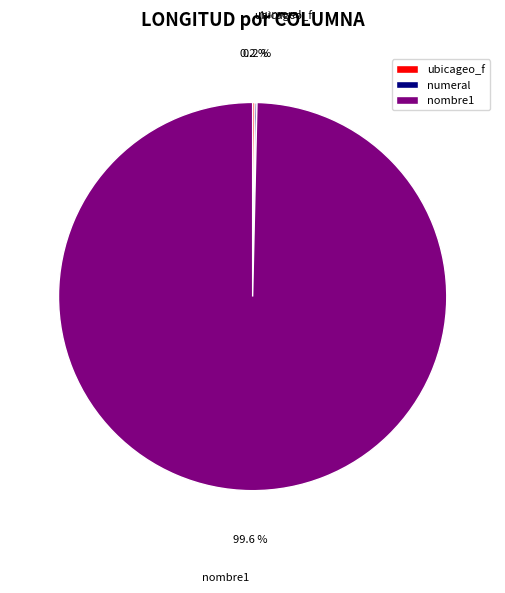

What portion of the pie excludes nombre1?

0.4%